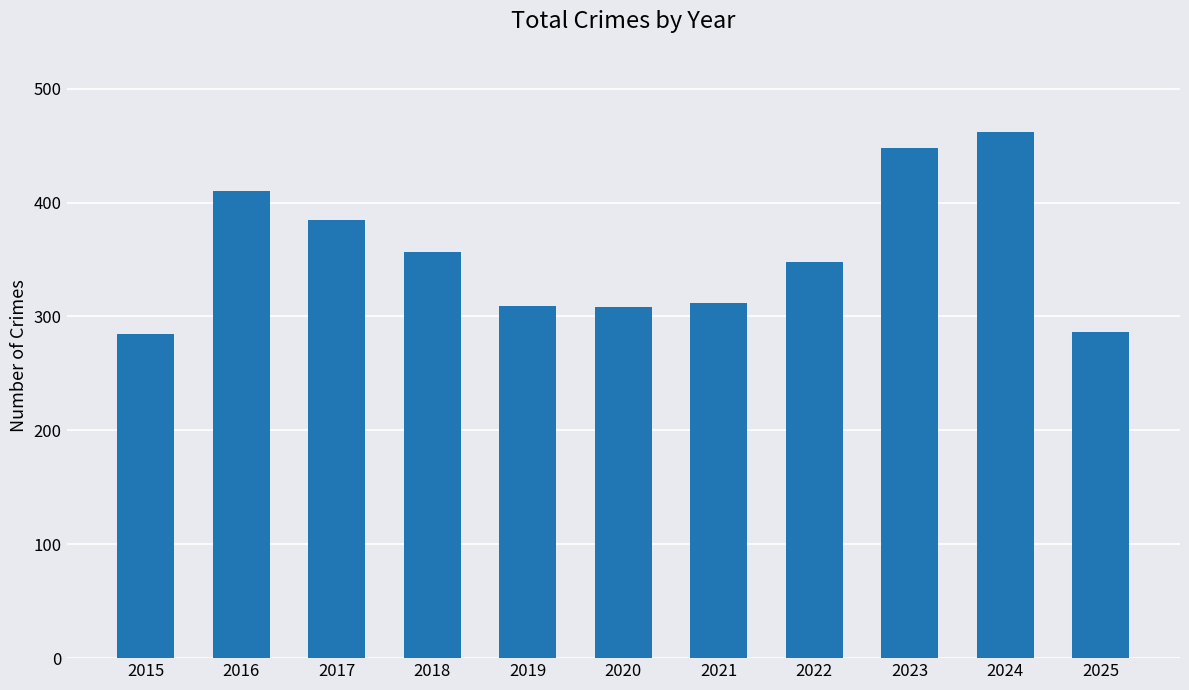

What is the change in value from 2020 to 2025?

-22